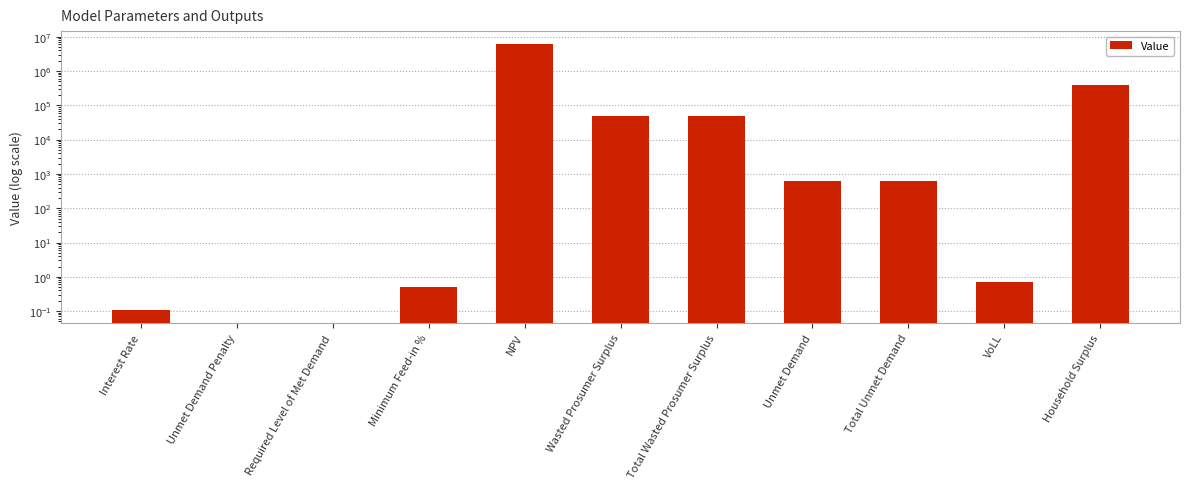

Where is the data nearest to the value 2969390?

Household Surplus